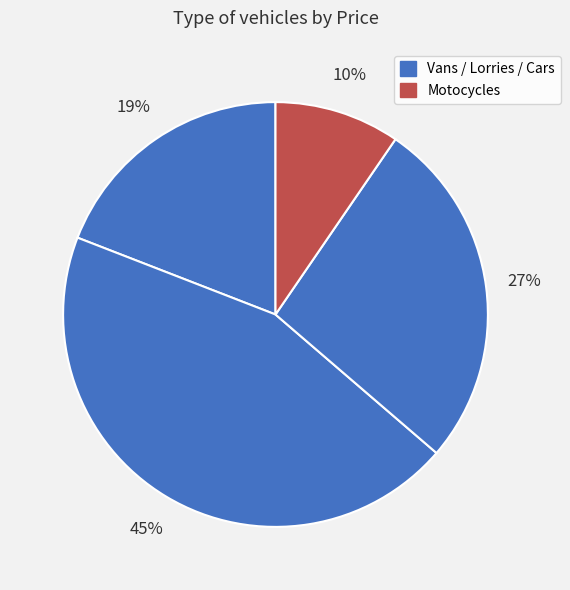

Does any single category account for the majority?

No